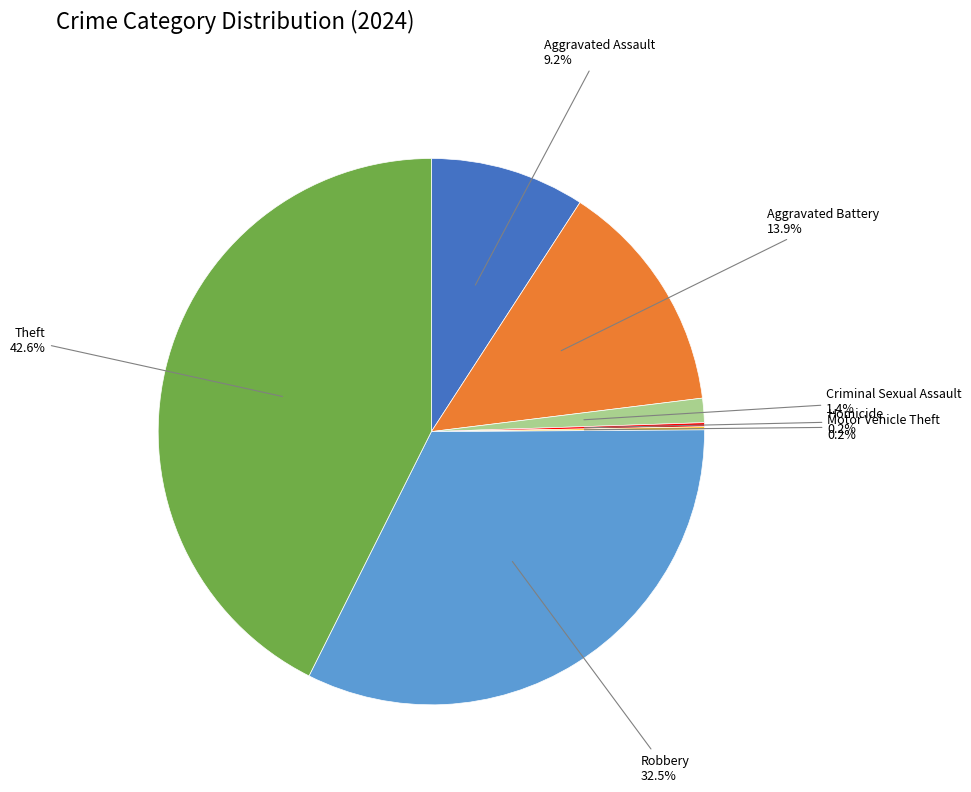

Does any single category account for the majority?

No